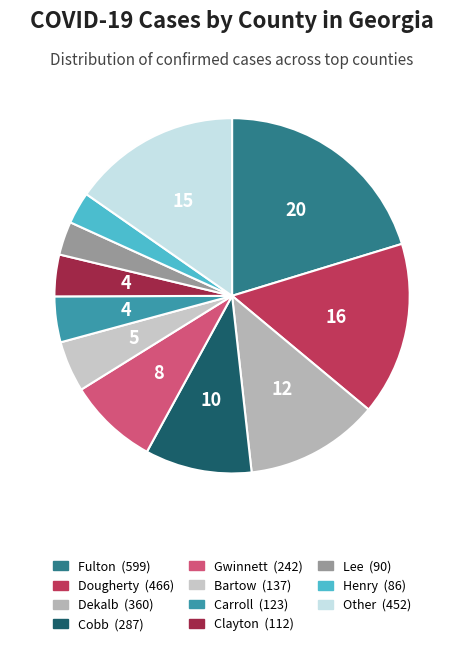

How many slices are in this pie chart?

11